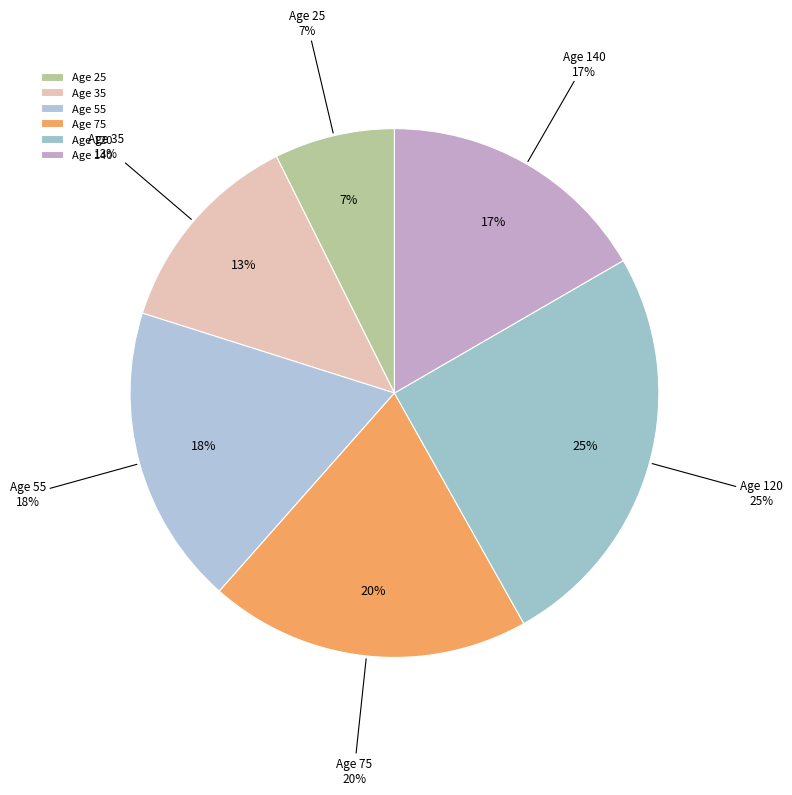

True or false: 55 accounts for 18% of the total.

True